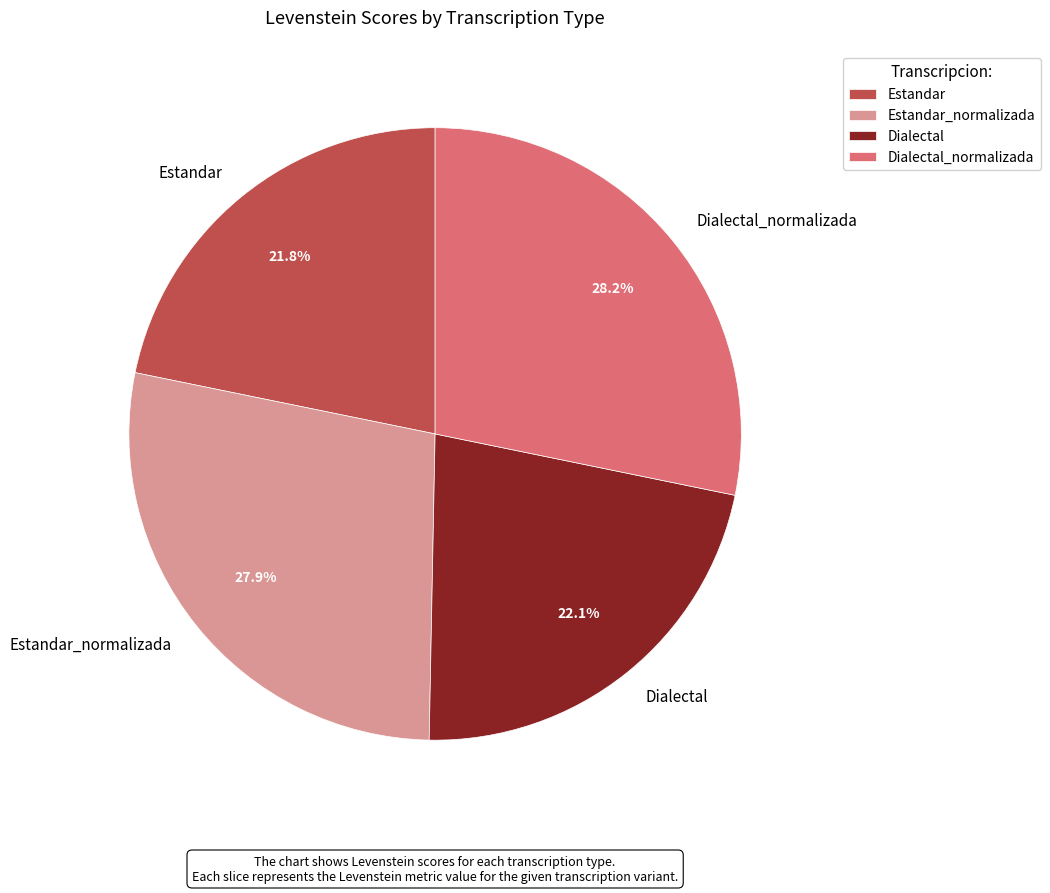

What percentage is NOT represented by Estandar_normalizada?

72.1%